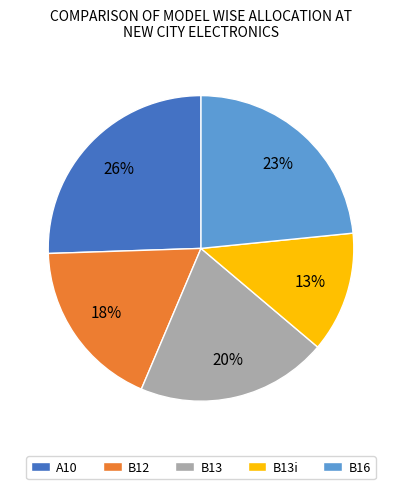

What percentage is the B12 slice, to the nearest percent?

18%